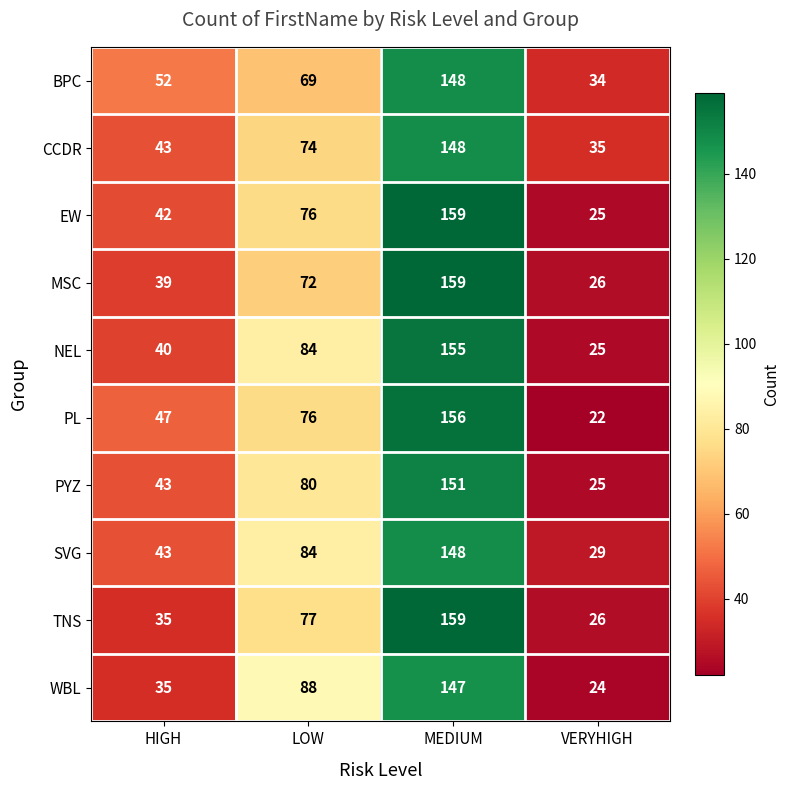

What is the smallest value displayed?

22